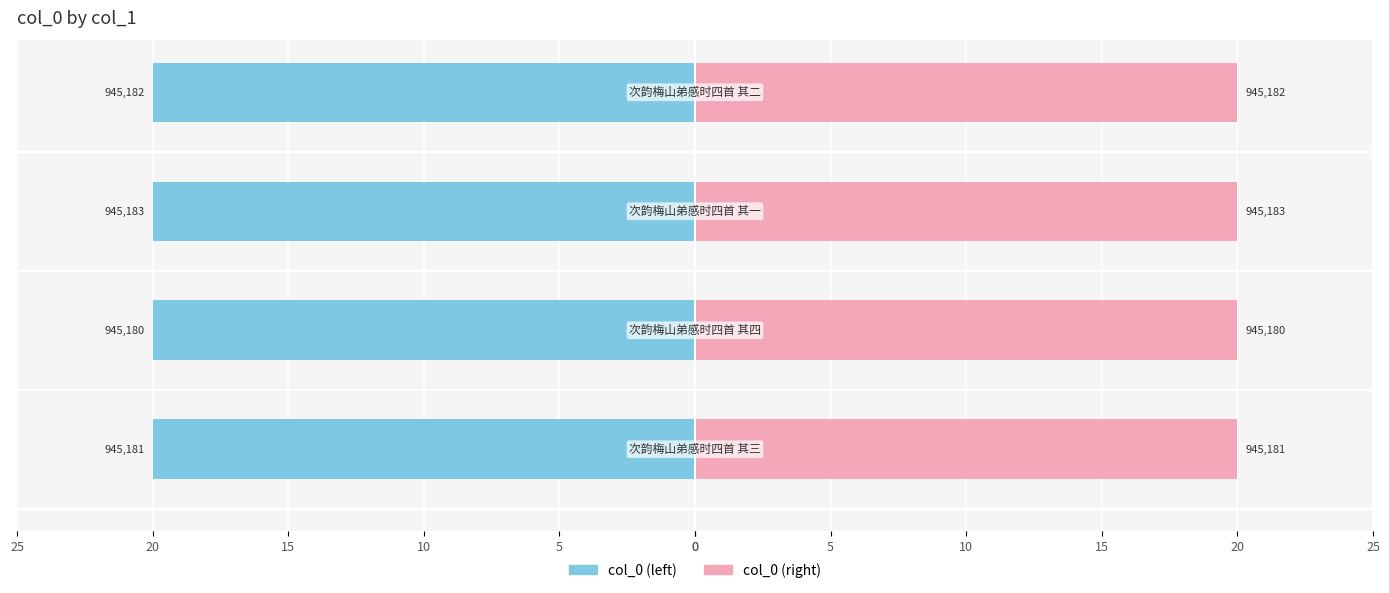

What is the value of the col_0 (right) bar at the 2nd from the left?

20.0